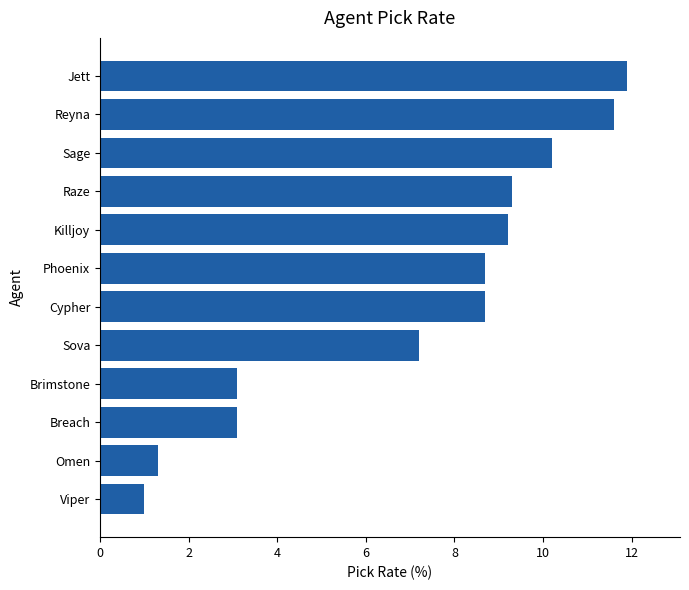

Does the chart contain stacked bars?

No